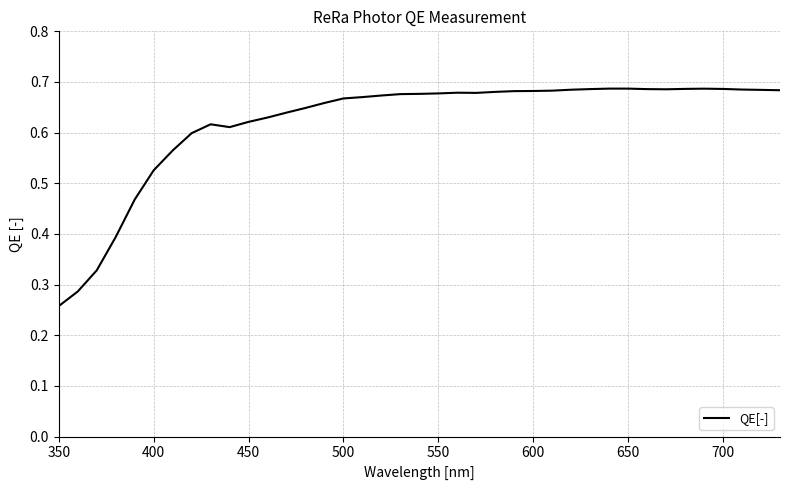

How many lines are shown in the chart?

1